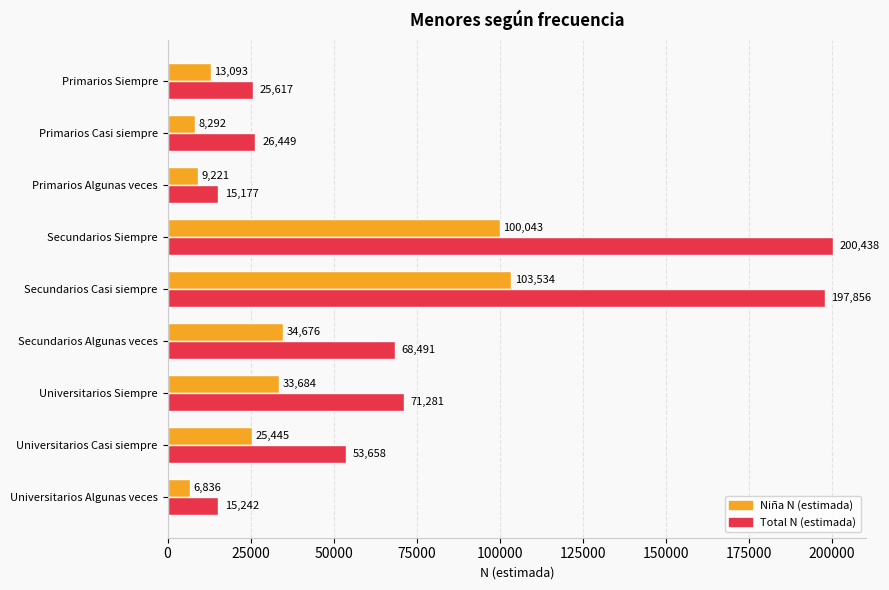

What is the sum of the Total N (estimada) values at Primarios Siempre and Primarios Casi siempre?

52066